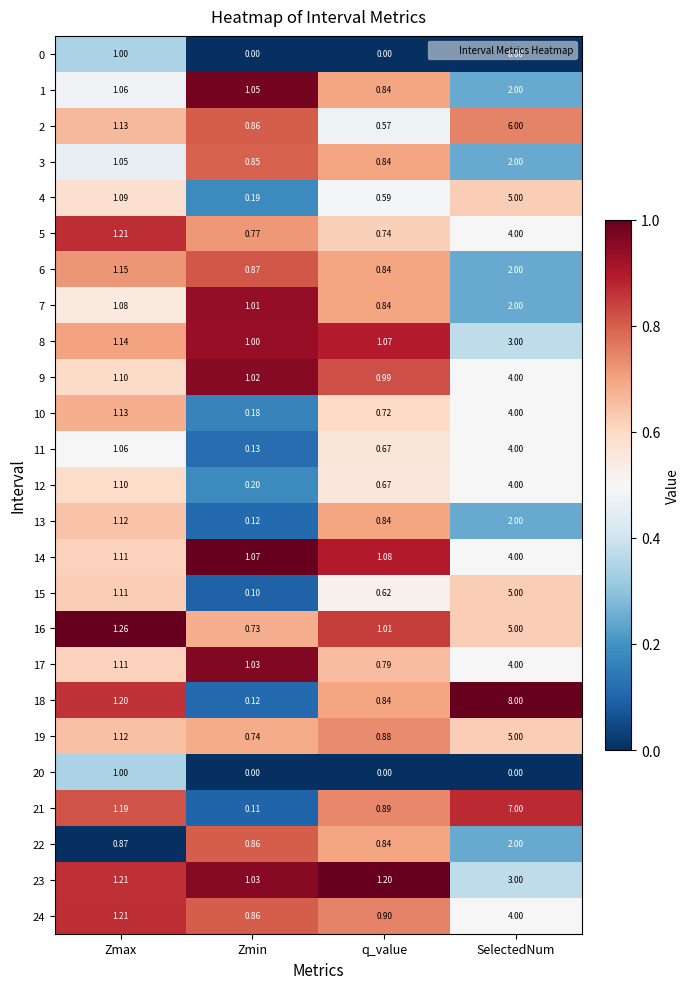

How many series are shown in this chart?

25